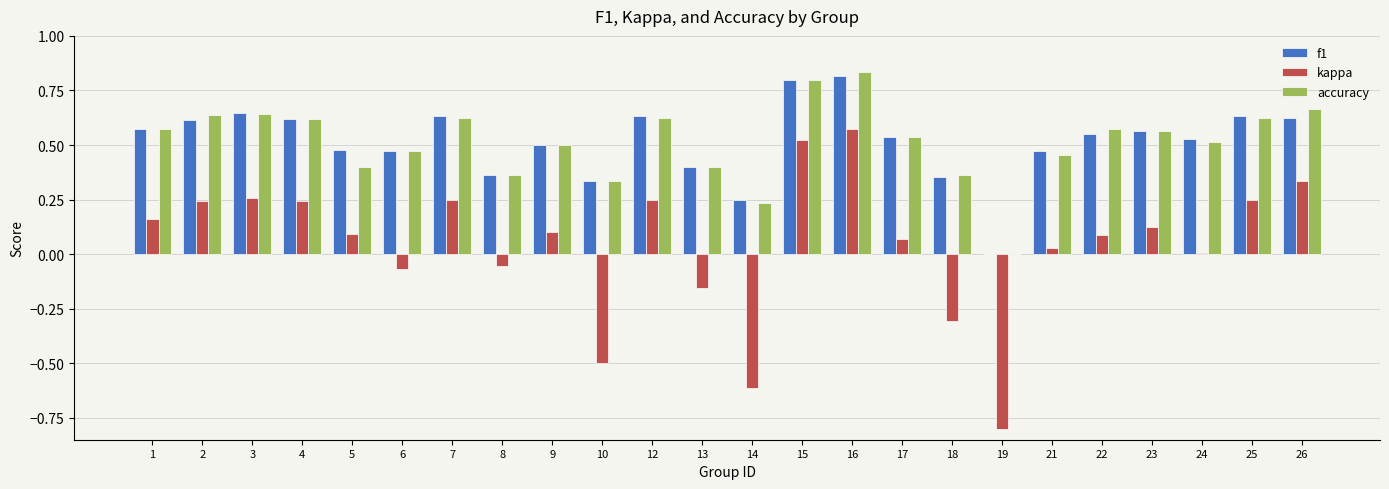

What is the sum of the accuracy values at 16 and 12?

1.5